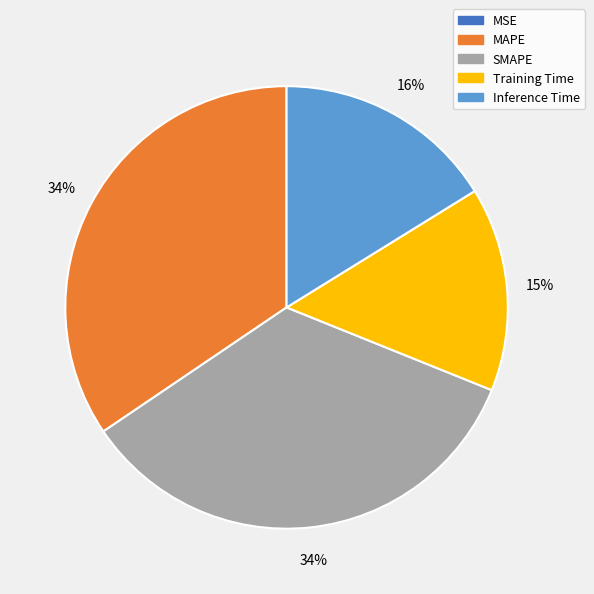

To the nearest percent, what is the average slice percentage?

20%